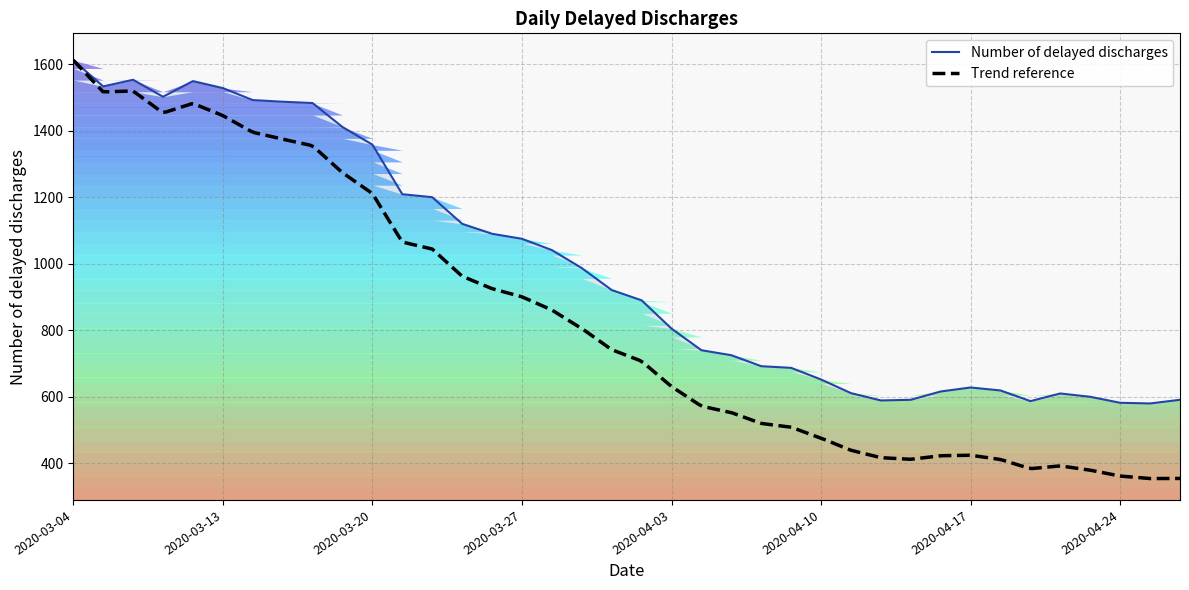

What is the change in value from 2020-03-16 to 2020-04-16?

-876